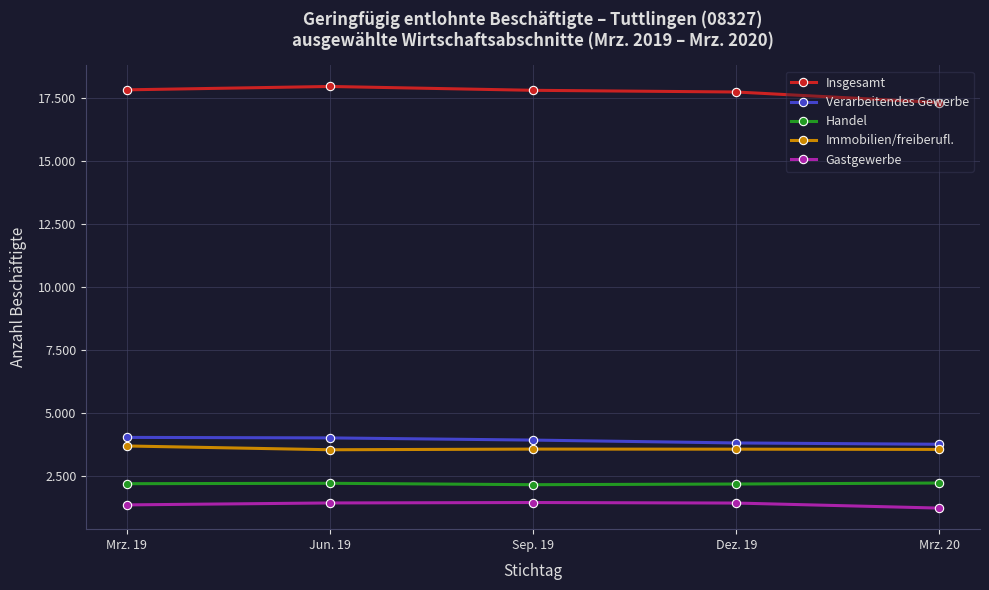

Which has a higher value, Sep. 19 or Mrz. 20?

Sep. 19